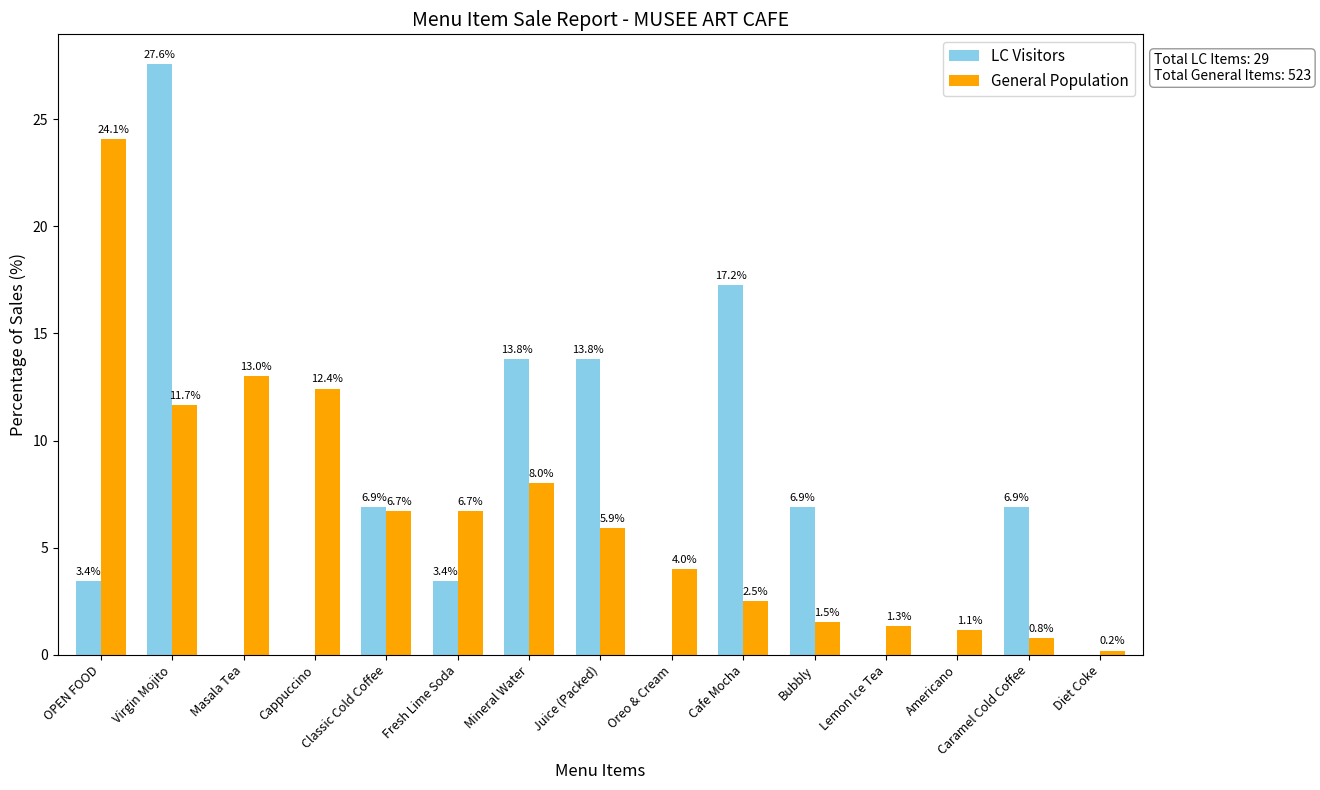

Is the value of LC Visitors at Lemon Ice Tea greater than the value of General Population at Masala Tea?

No